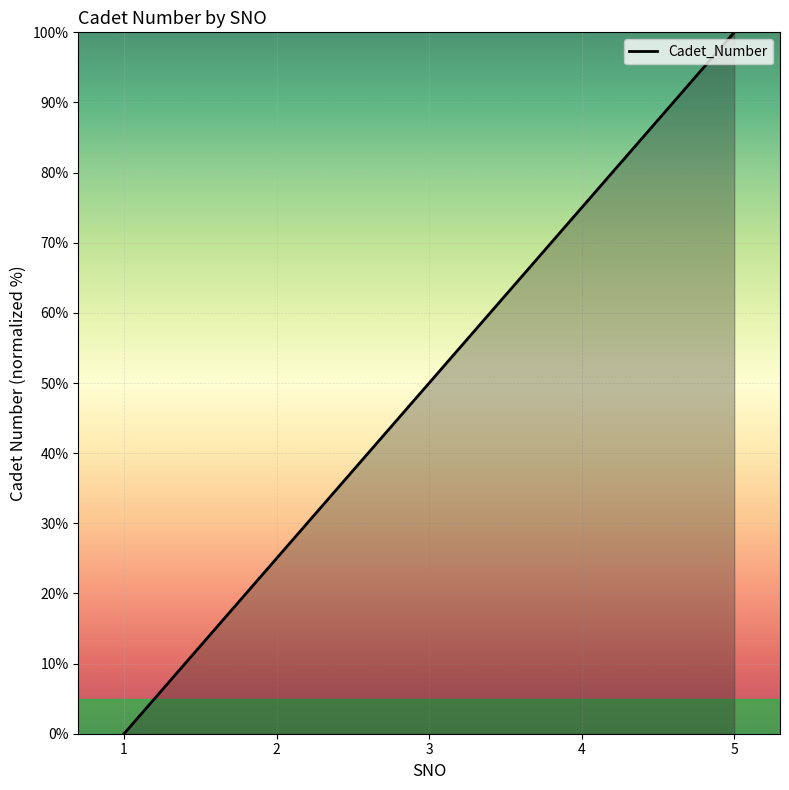

List the labels in order of value, smallest first.

1, 2, 3, 4, 5